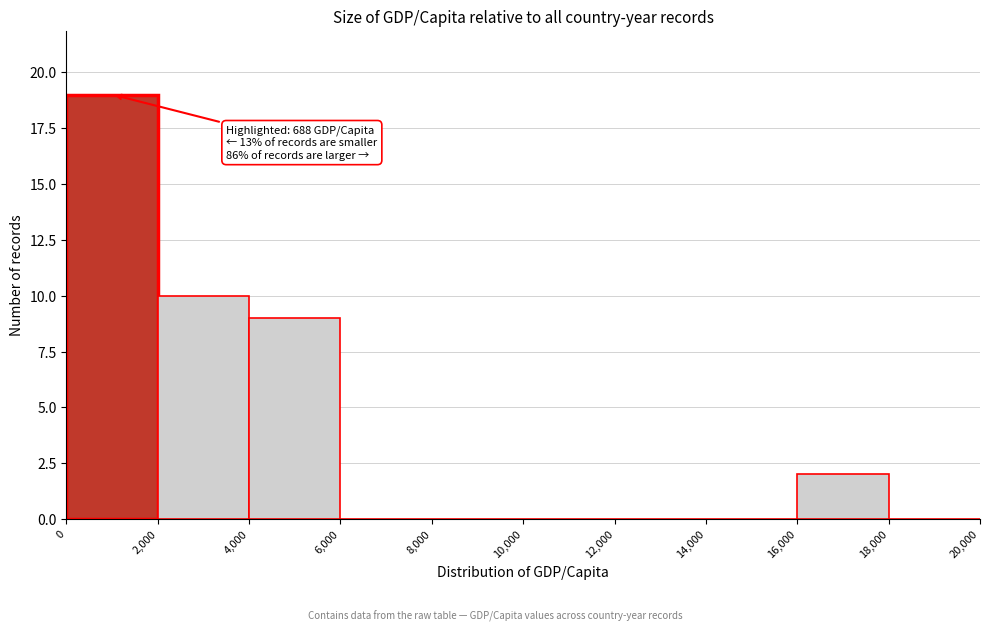

Which range on the x-axis has the tallest bar?

0 to 2,000